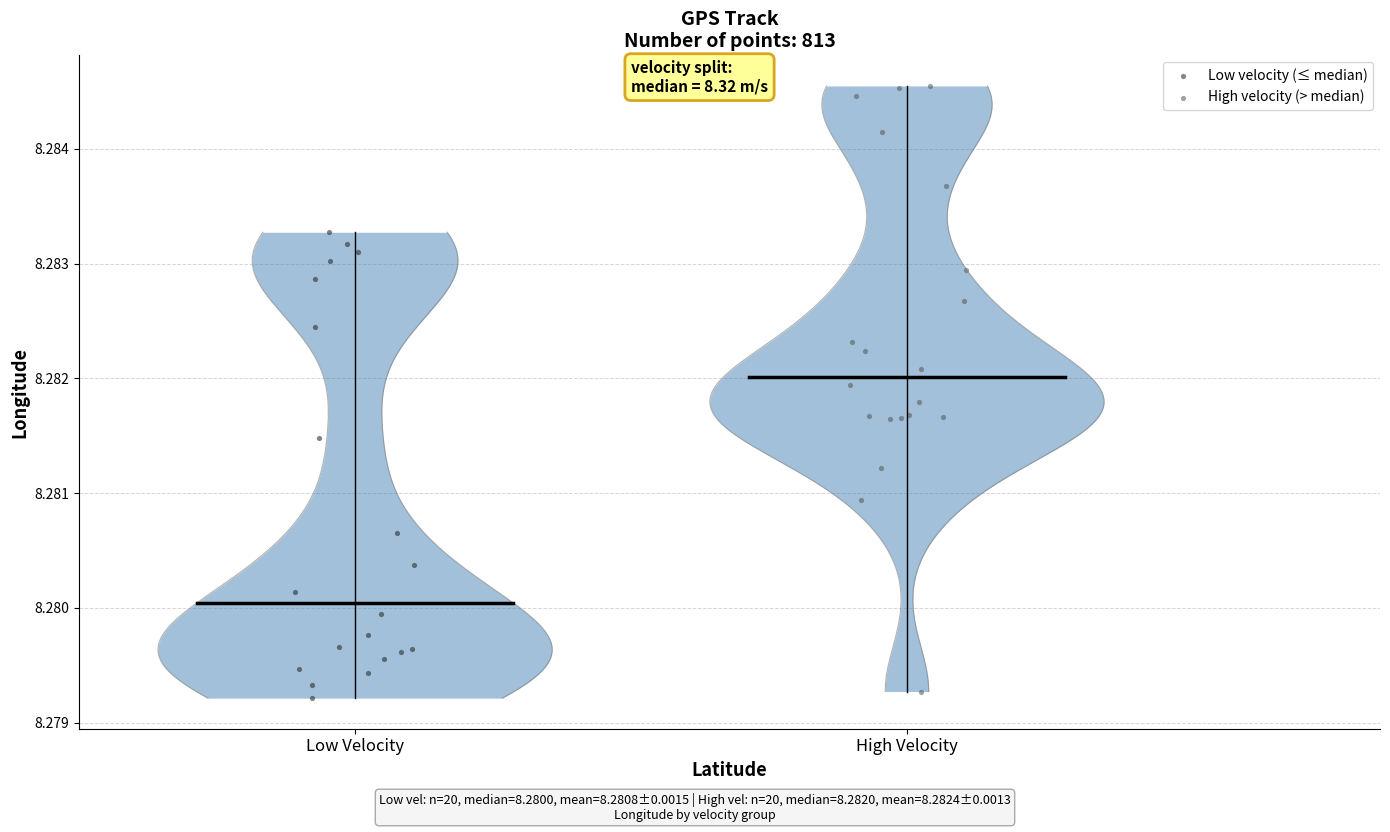

Which series contains the highest Y value?

High velocity (> median)